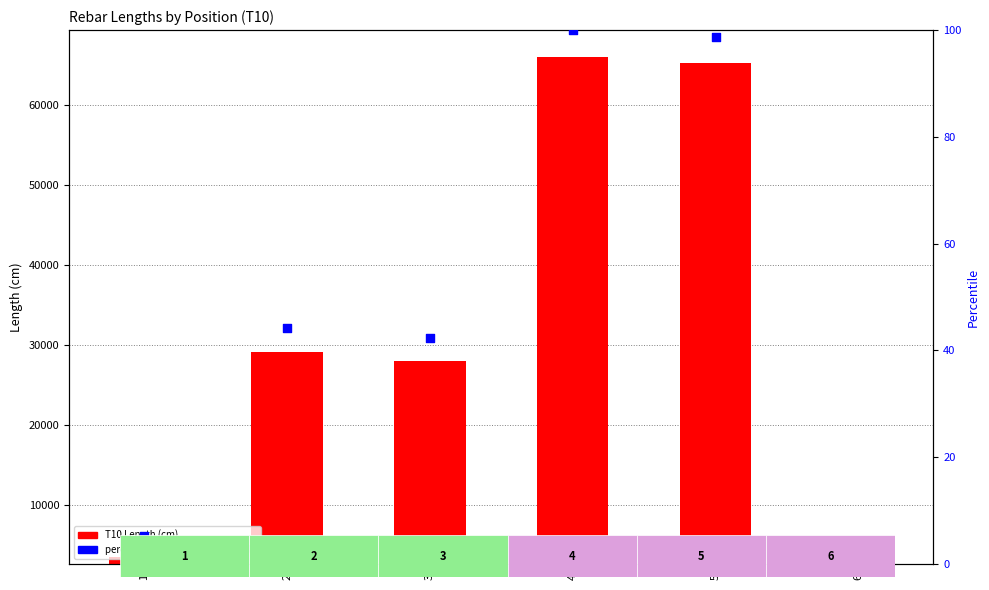

At which category is the sum across all series the highest?

4